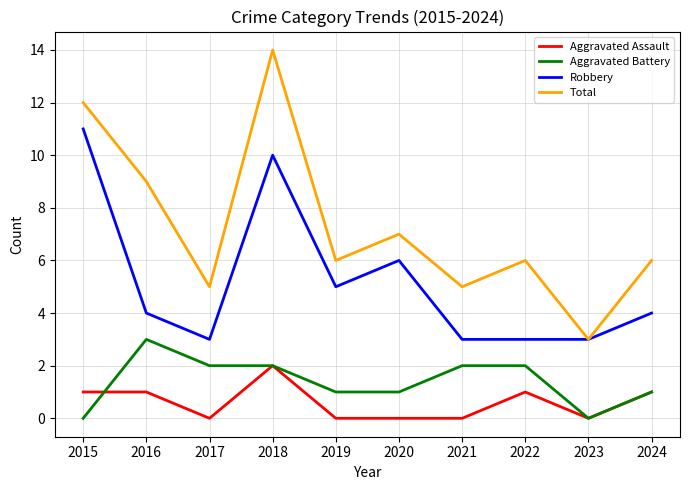

What is the sum of the Robbery values at 2017 and 2023?

6